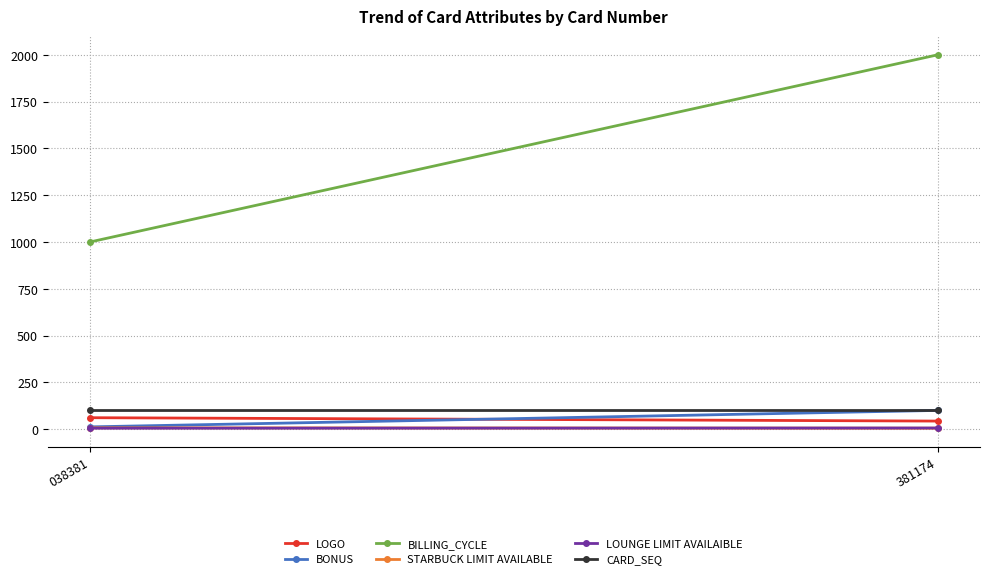

Which series has the widest spread of values?

BILLING_CYCLE